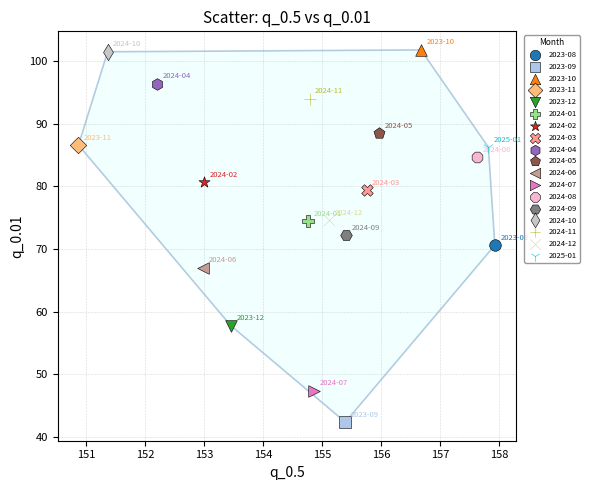

What are all the series names shown in the legend?

2023-08, 2023-09, 2023-10, 2023-11, 2023-12, 2024-01, 2024-02, 2024-03, 2024-04, 2024-05, 2024-06, 2024-07, 2024-08, 2024-09, 2024-10, 2024-11, 2024-12, 2025-01